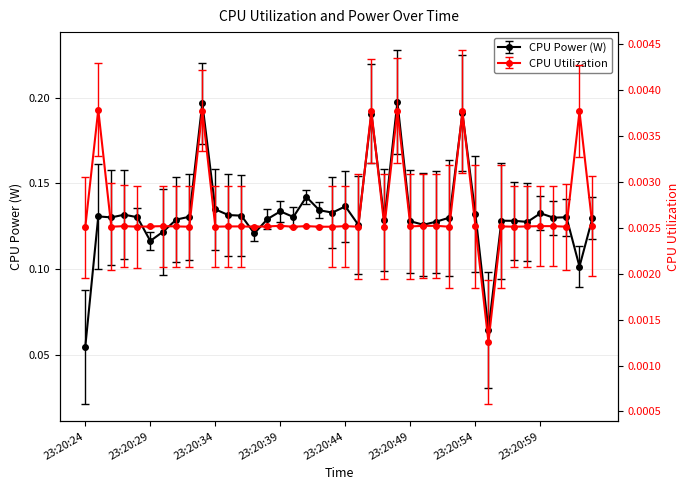

Which series has the largest total across all categories?

CPU Power